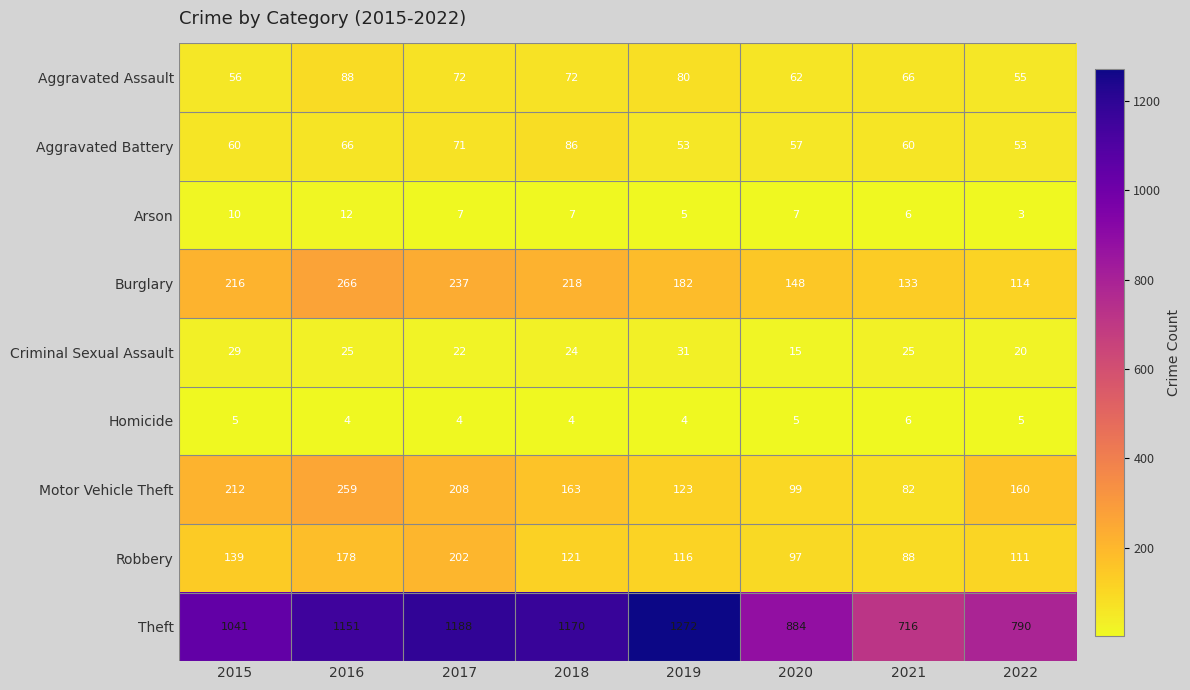

What is the spread (max minus min) of values at 2022?

787